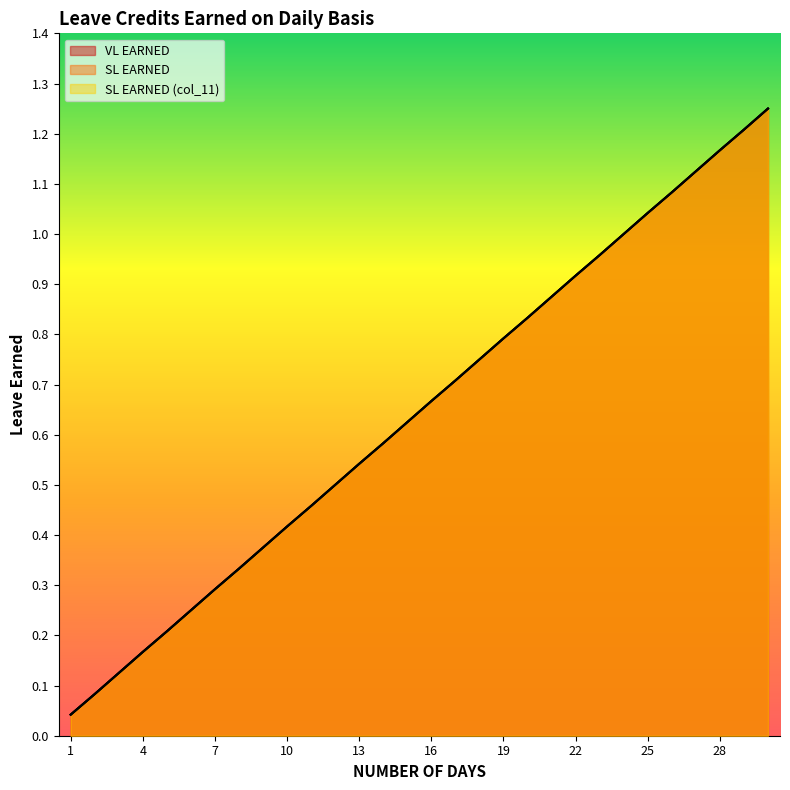

What is the sum of the SL EARNED (col_11) values at 13 and 17?

1.2